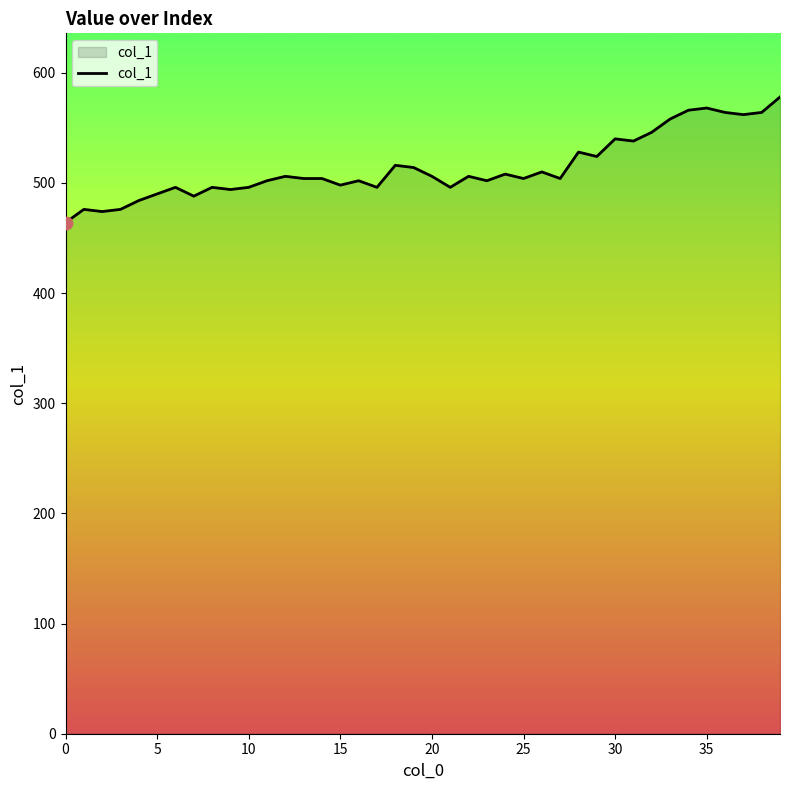

What is the difference between the maximum and minimum values?

114